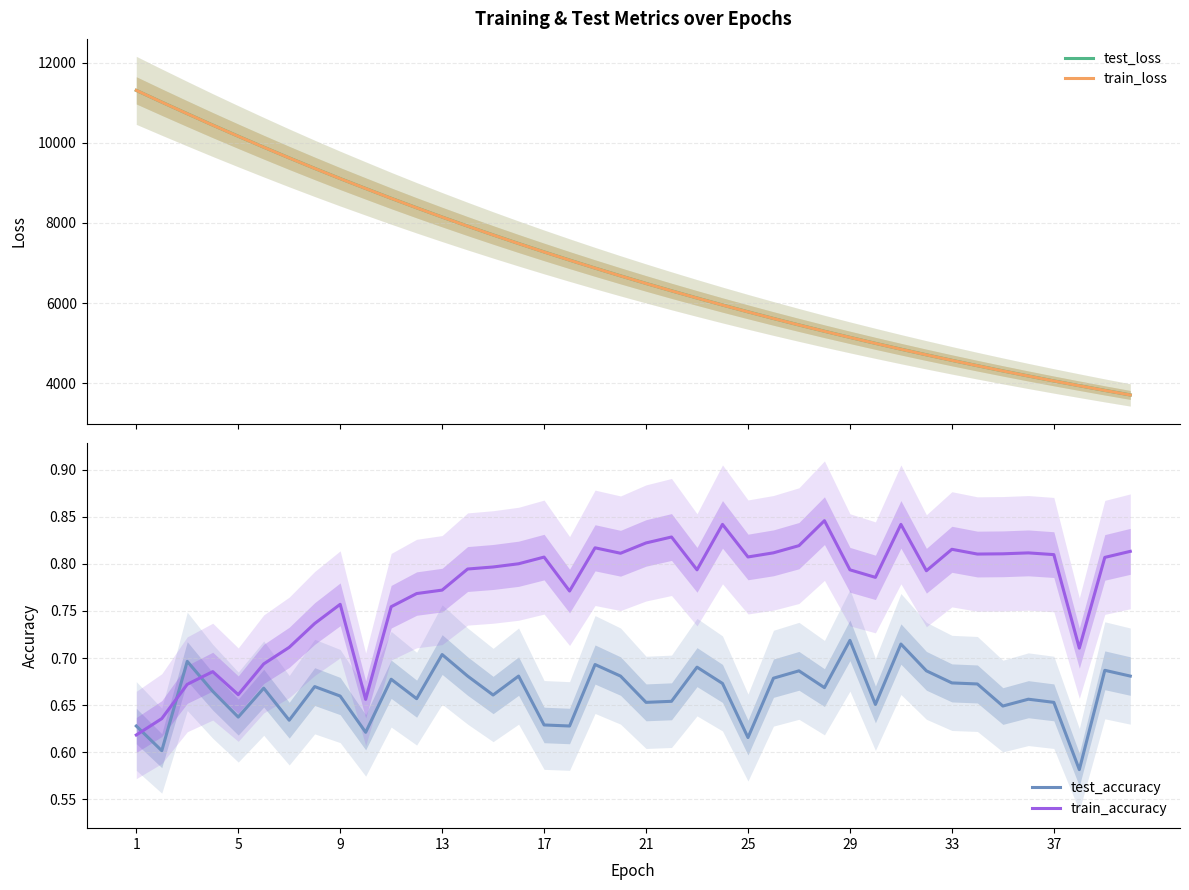

How many intersections are there between train_accuracy and test_accuracy?

3